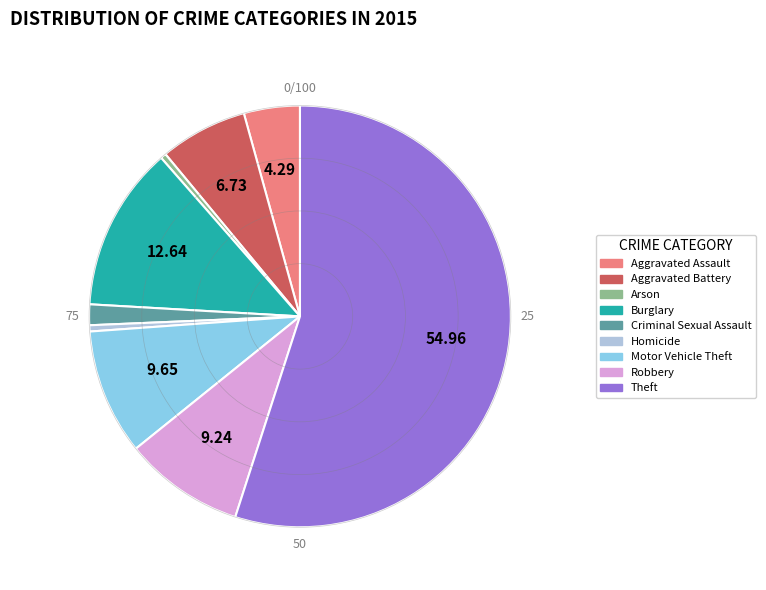

What is the largest slice in the pie chart?

Theft